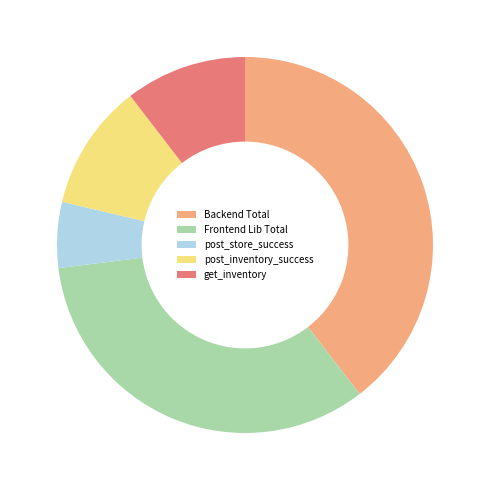

Which category has the smallest portion of the pie?

post_store_success